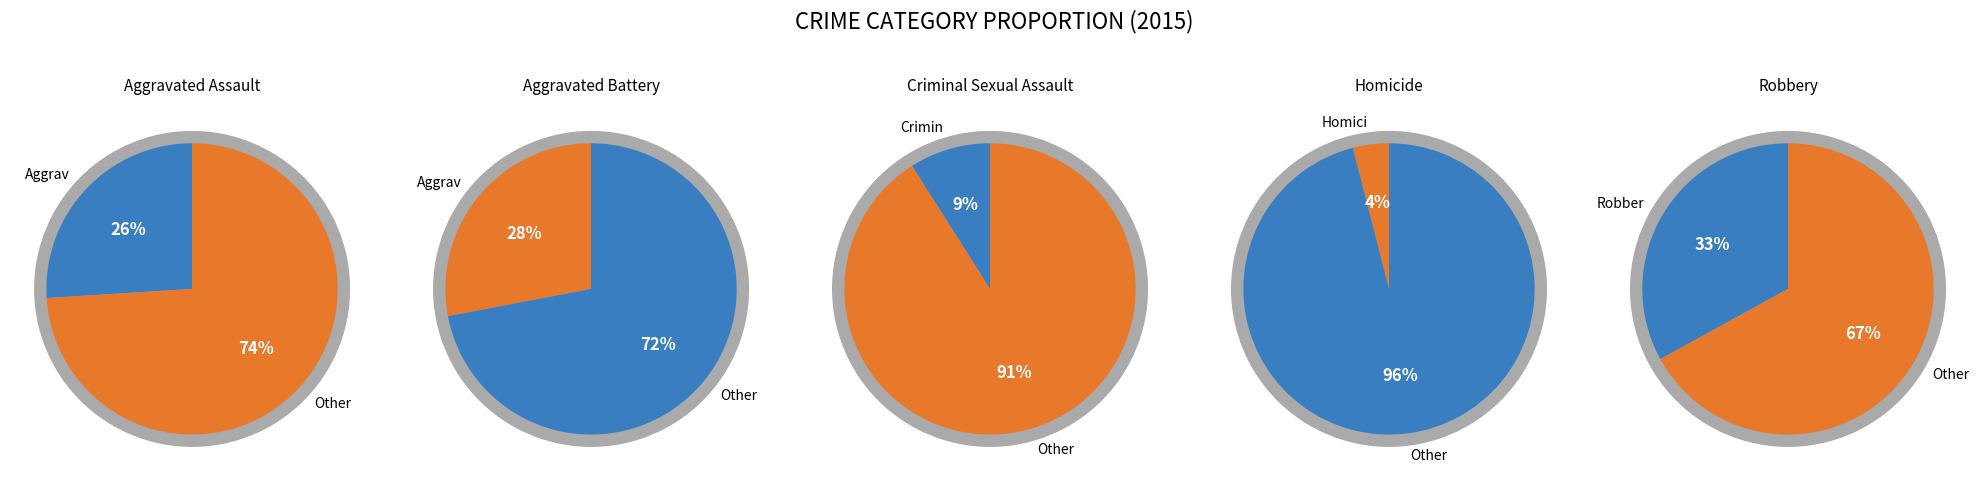

What is the change in value from Criminal Sexual Assault to Robbery?

+24